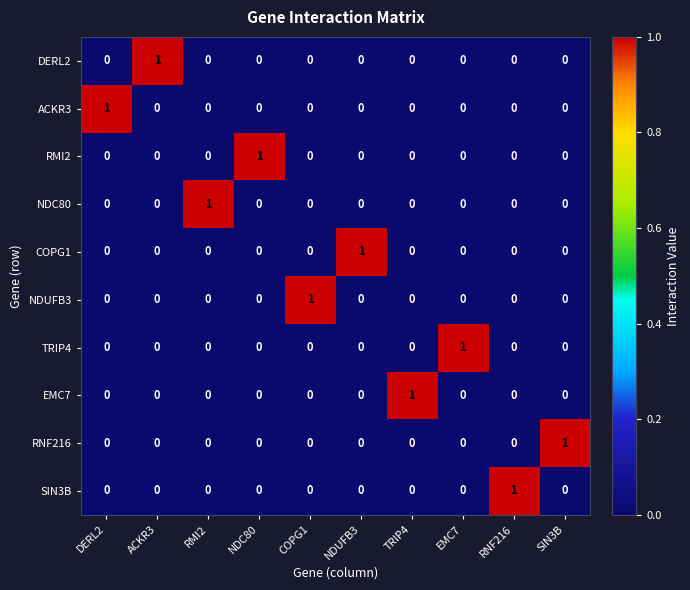

At how many categories does at least one series exceed 0?

10